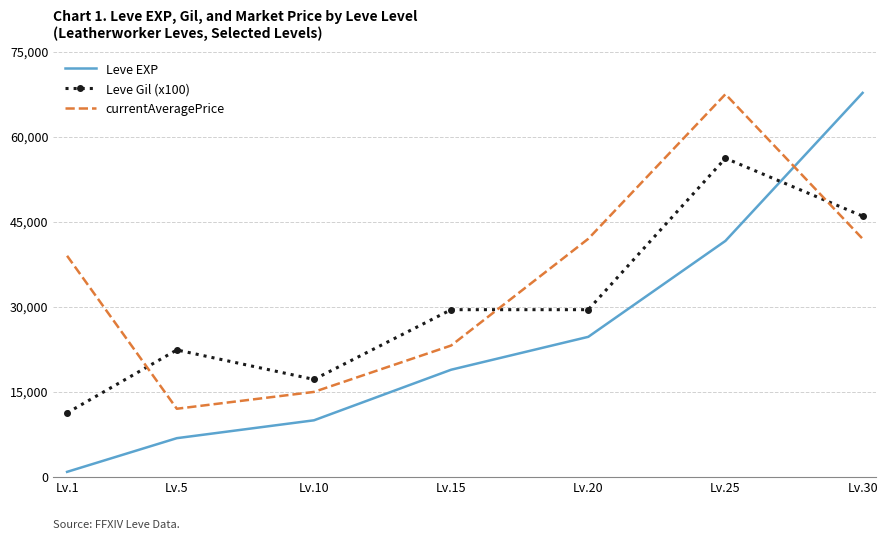

Which series ends up on top after the final intersection of Leve Gil (x100) and currentAveragePrice?

Leve Gil (x100)